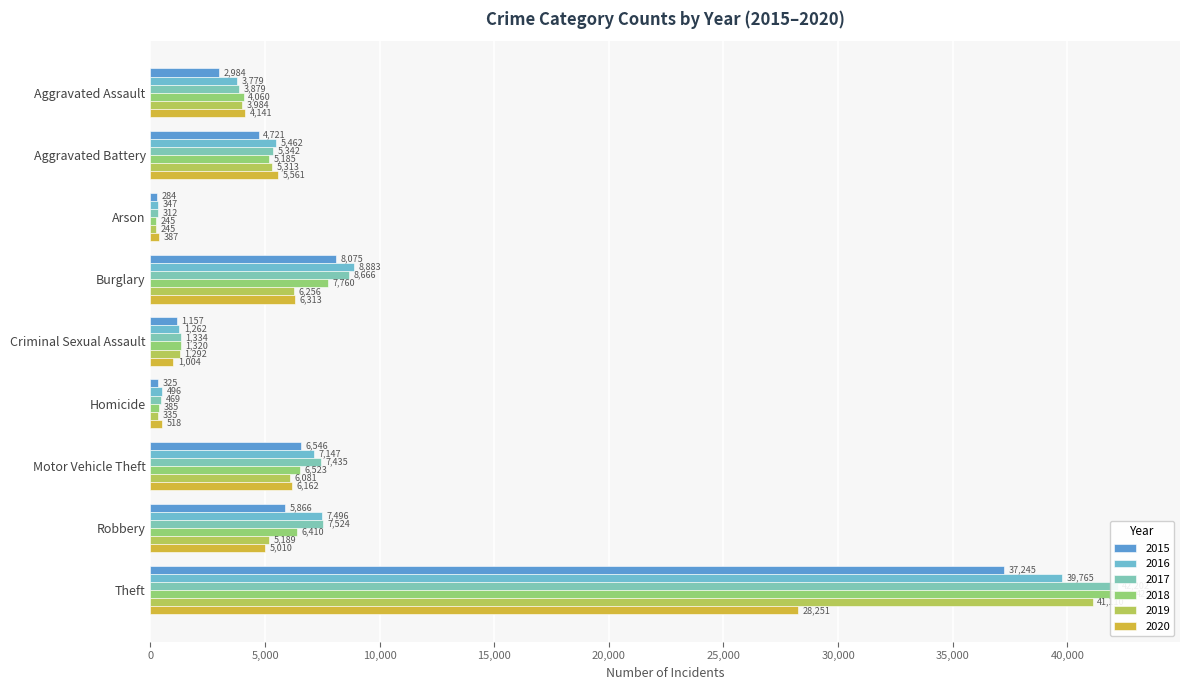

The 2020 series shows 1389 at Criminal Sexual Assault. True or false?

False